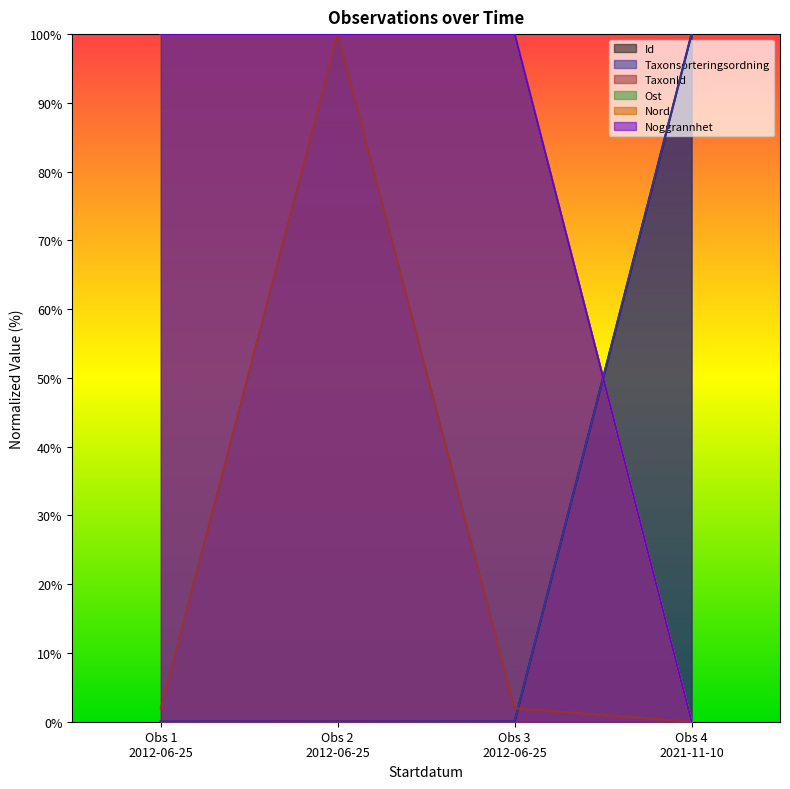

The value of Noggrannhet at Obs 4 2021-11-10 is 0.0. True or false?

True